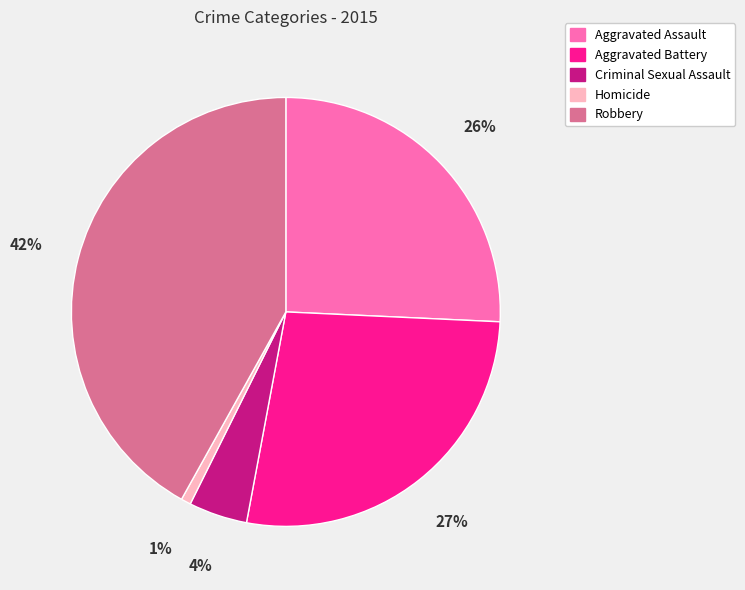

Is the sum of Robbery and Aggravated Assault greater than half?

Yes